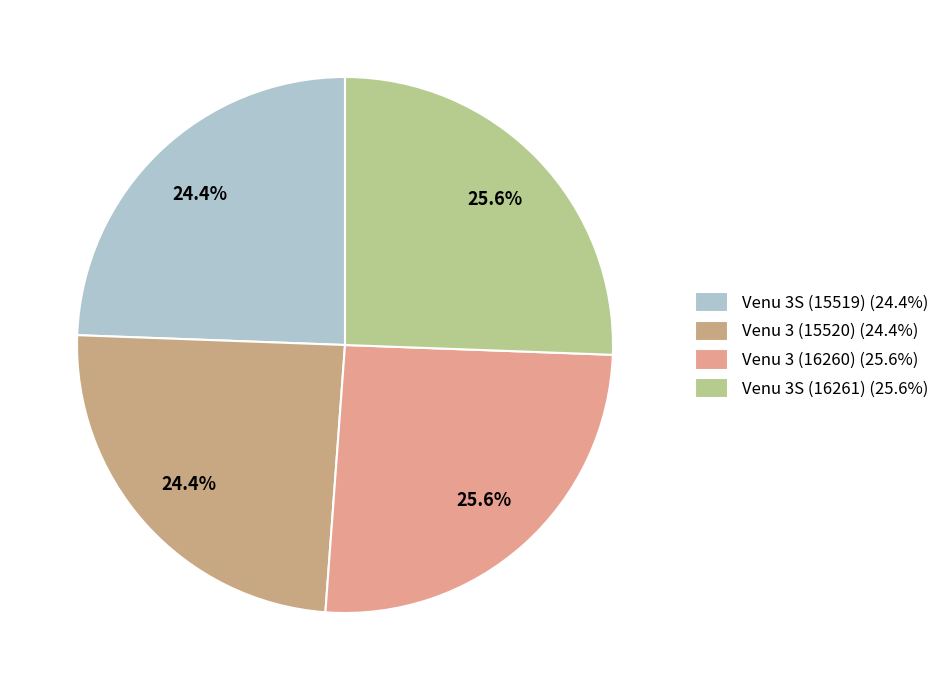

How many segments does this pie chart have?

4